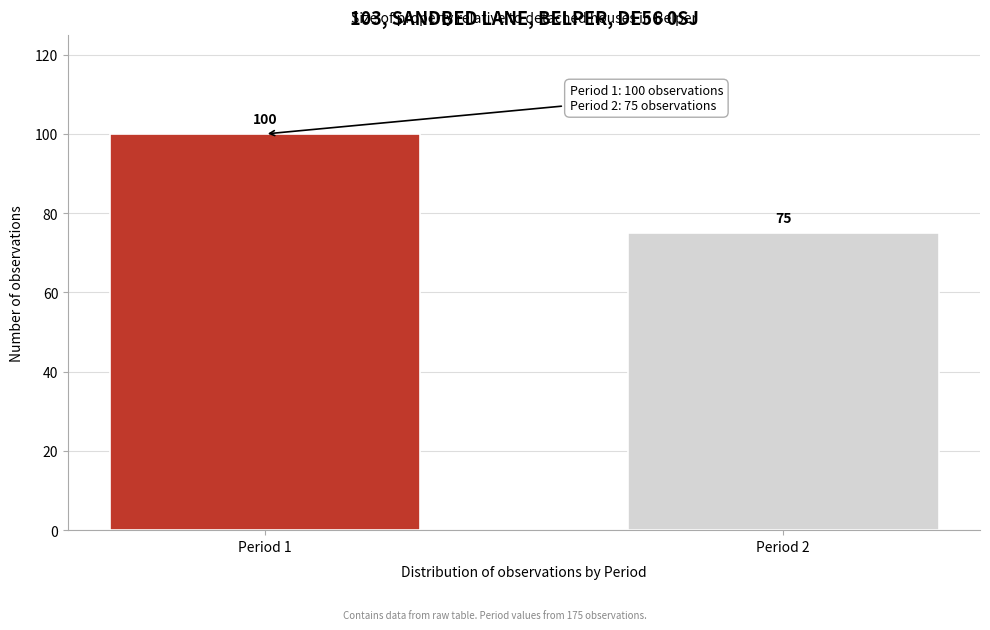

Reading right to left, what are all the values shown in this chart?

Period 2=75	Period 1=100